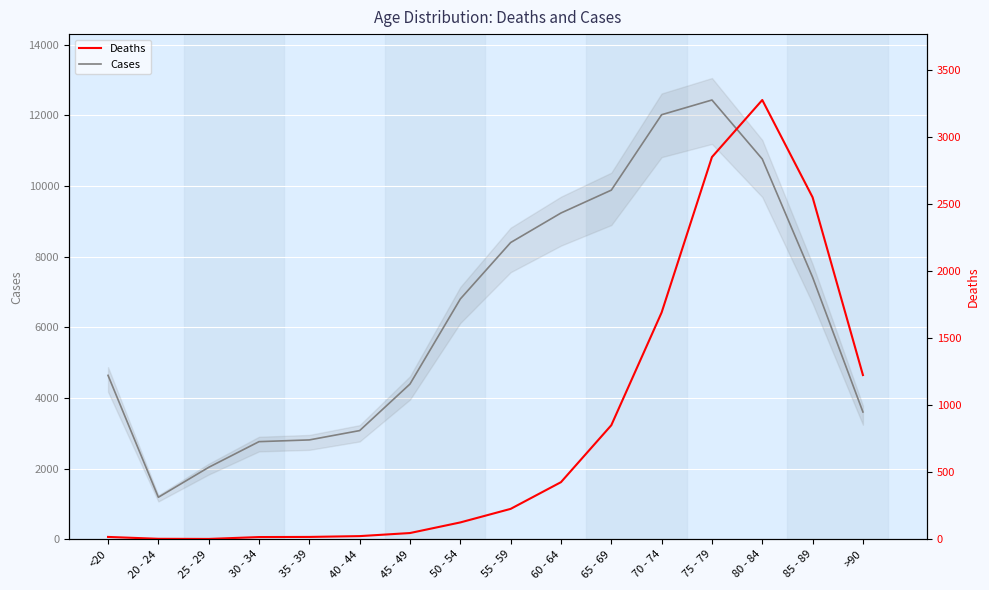

At which category is the sum across all series the highest?

75 - 79